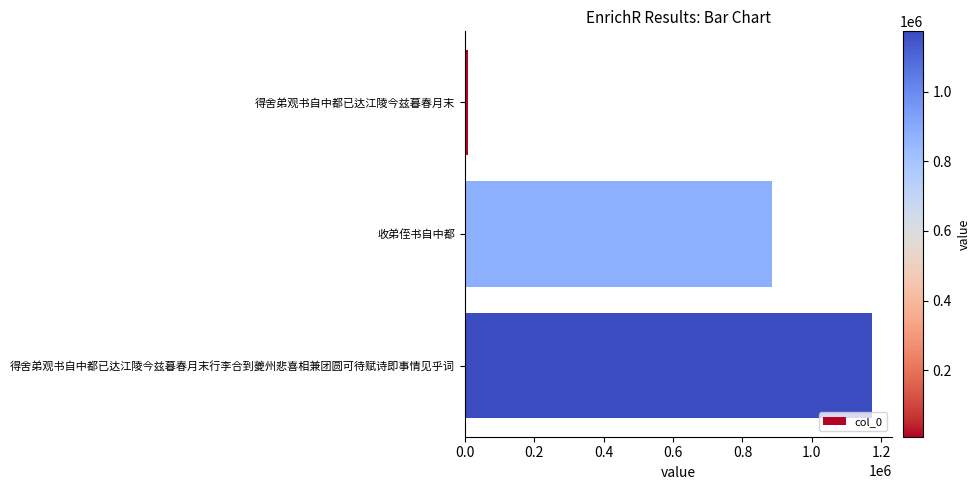

Rank the categories by value from lowest to highest.

得舍弟观书自中都已达江陵今兹暮春月末, 收弟侄书自中都, 得舍弟观书自中都已达江陵今兹暮春月末行李合到夔州悲喜相兼团圆可待赋诗即事情见乎词